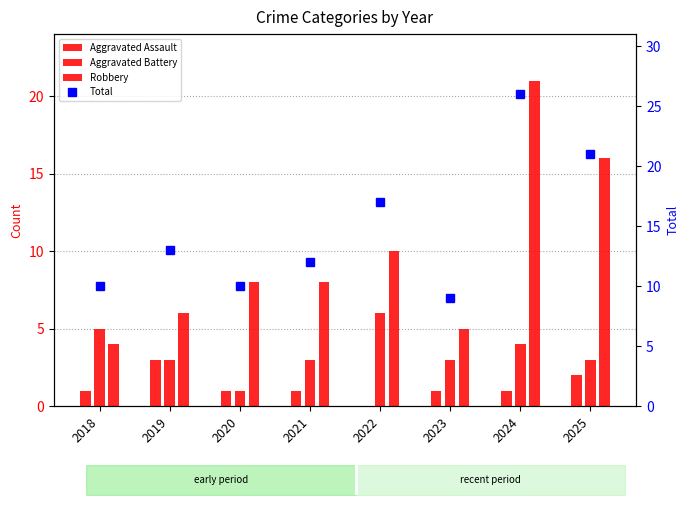

Which has a higher value, 2021 or 2022?

2021